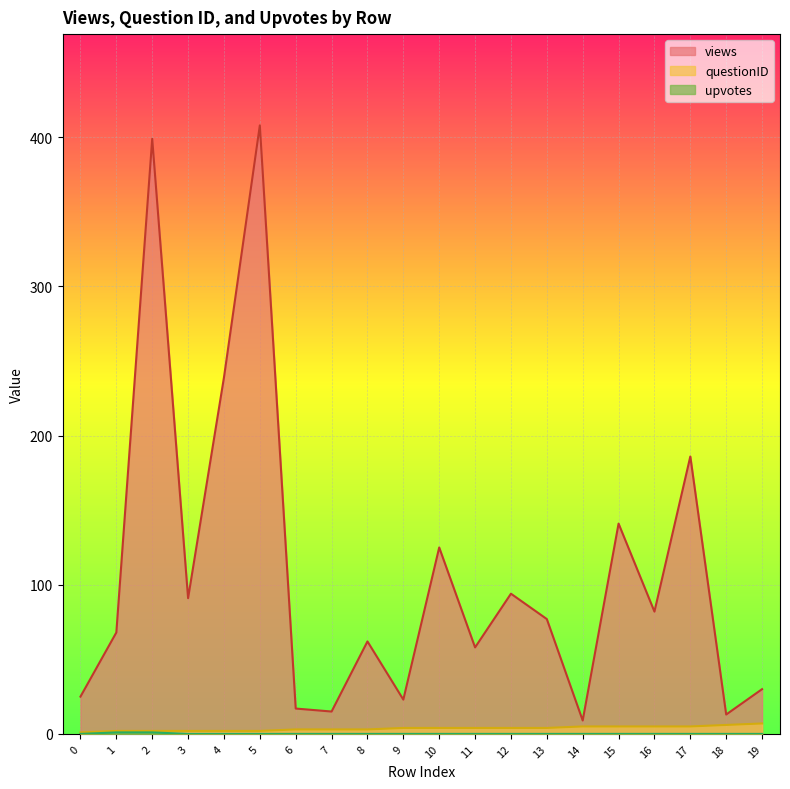

At which category is the sum across all series the highest?

5